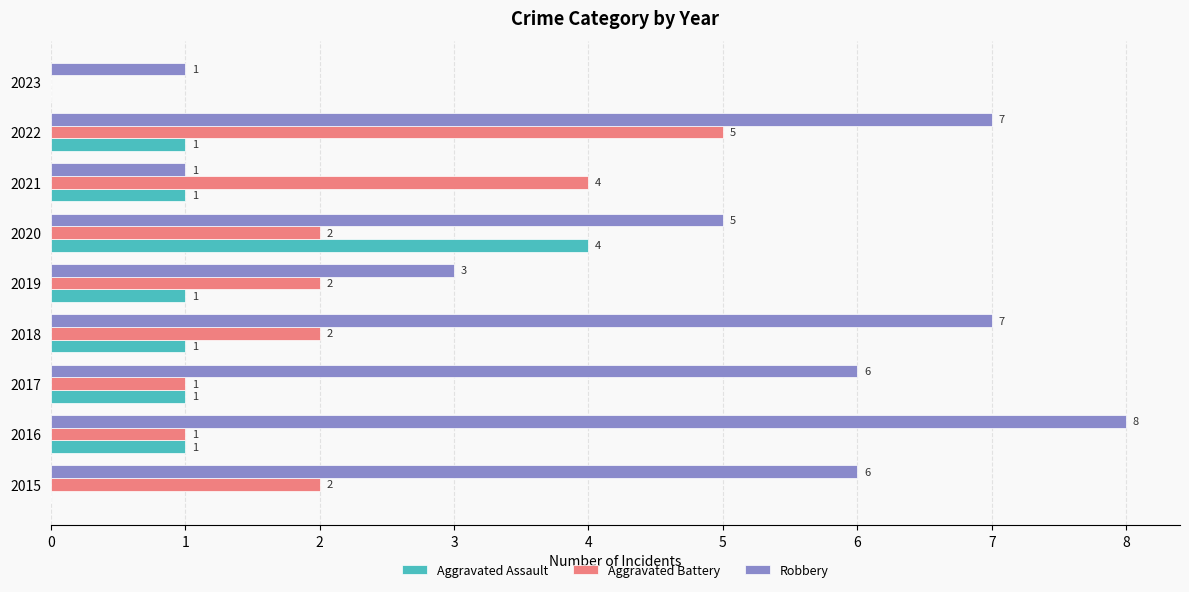

What is the approximate value of Robbery at 2017?

6